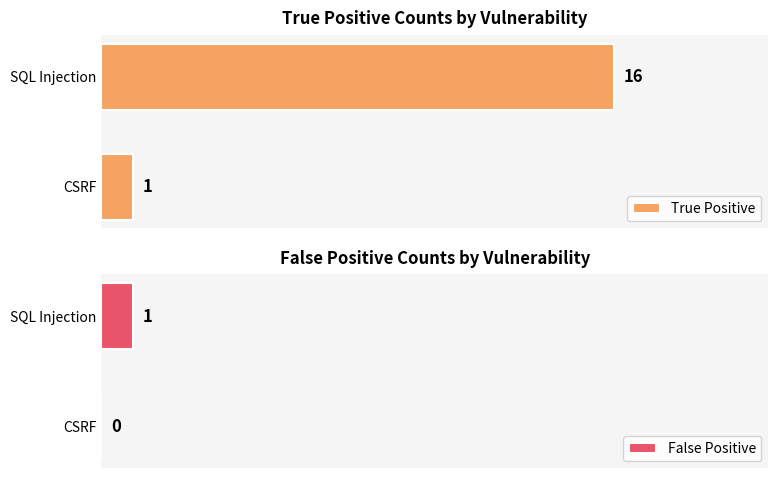

At which label does True Positive reach its minimum?

CSRF